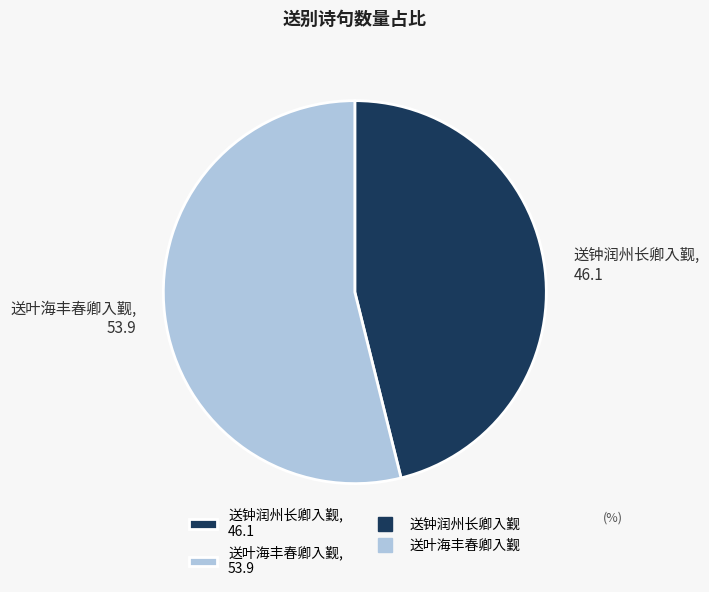

Is it true that 送叶海丰春卿入觐 is 54% of the pie?

True